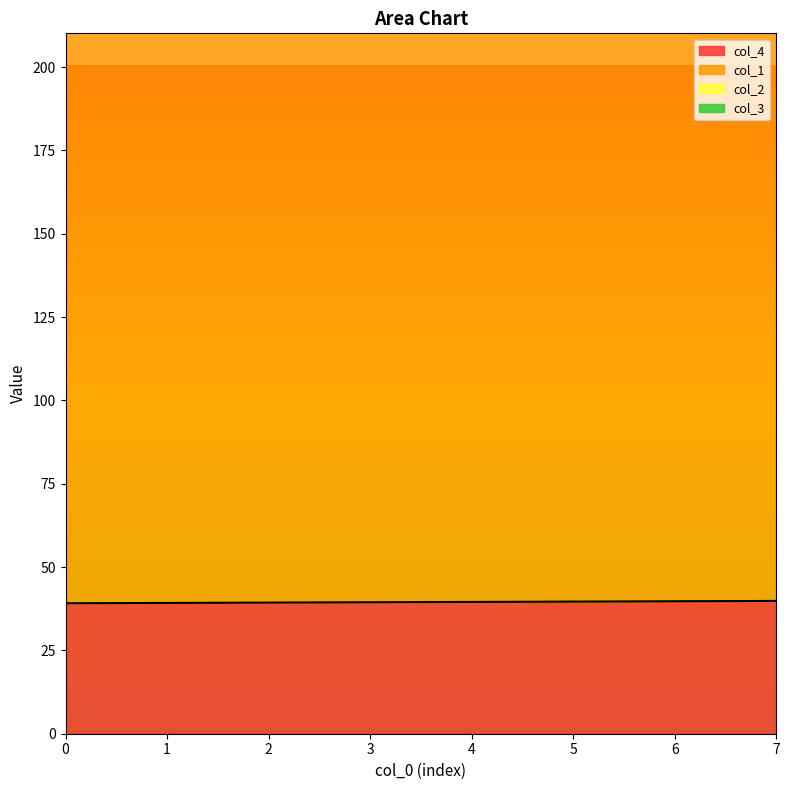

What is the value of the col_3 point at the 8th from the left?

6.0